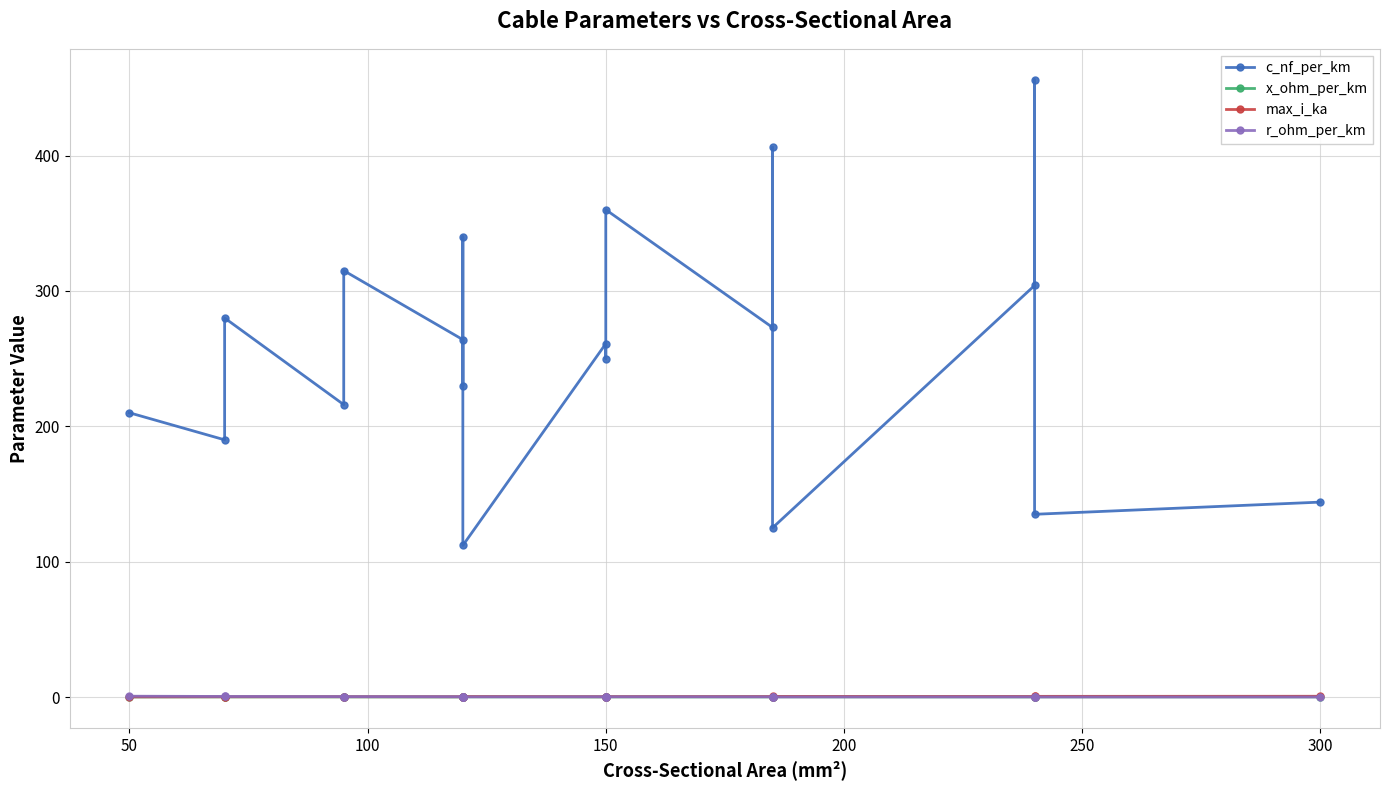

Count the x_ohm_per_km values in the range 0 to 1.

19